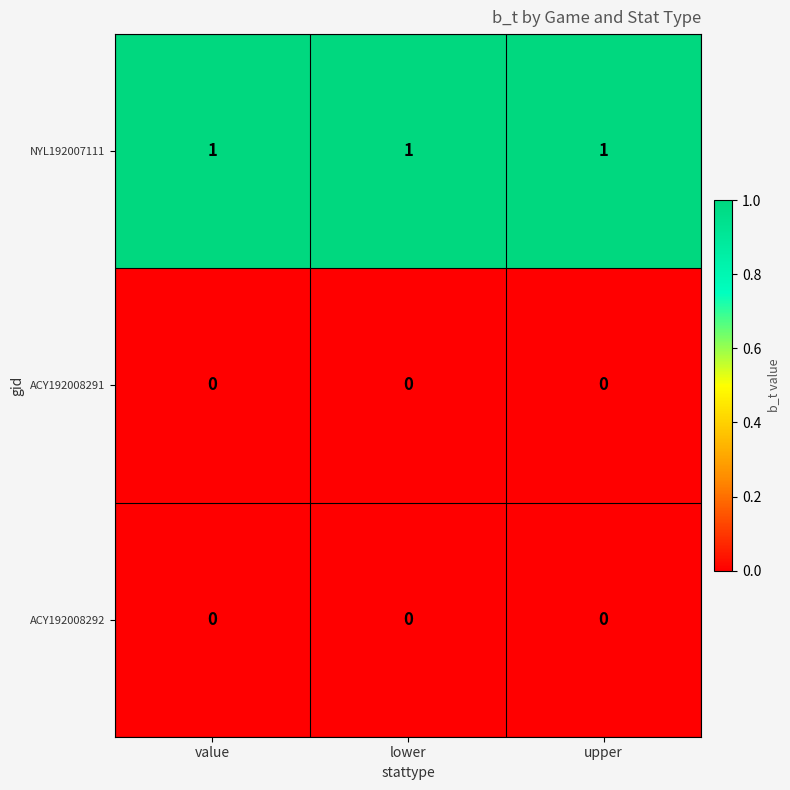

Which series has the largest total across all categories?

NYL192007111